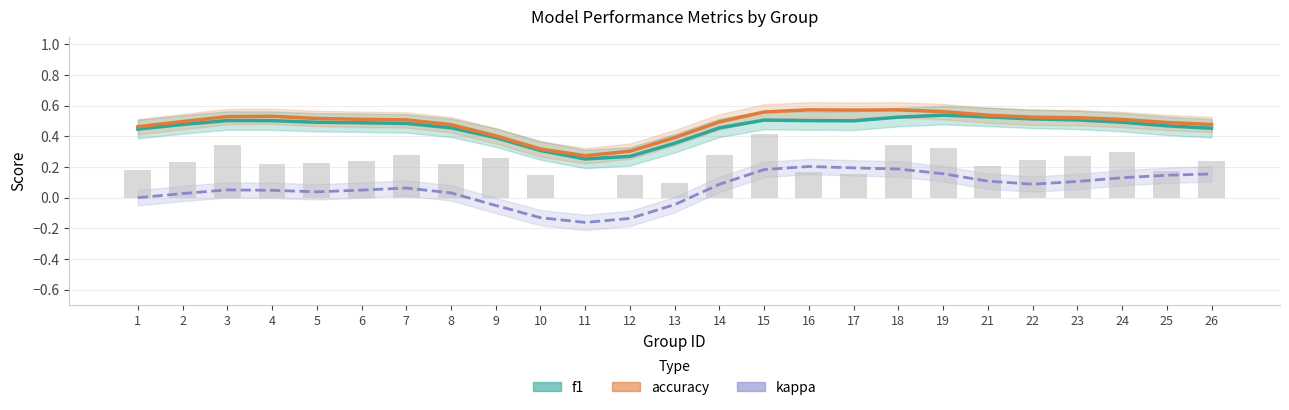

Which series changed the most between 4 and 16?

kappa